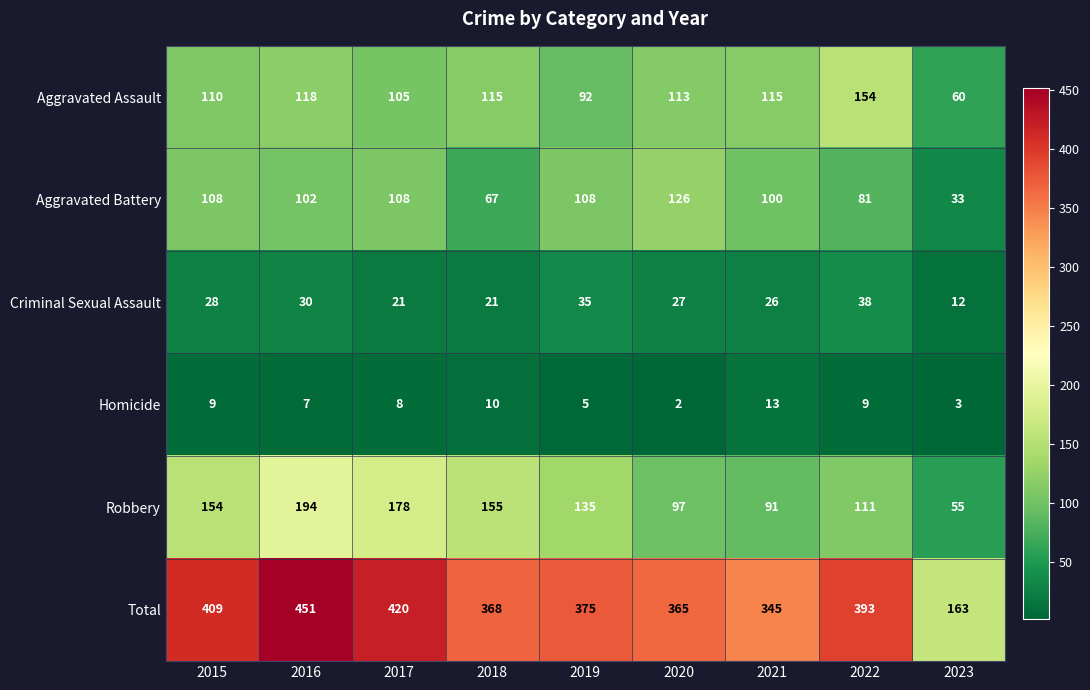

At which category does the chart reach its peak across all series?

2016